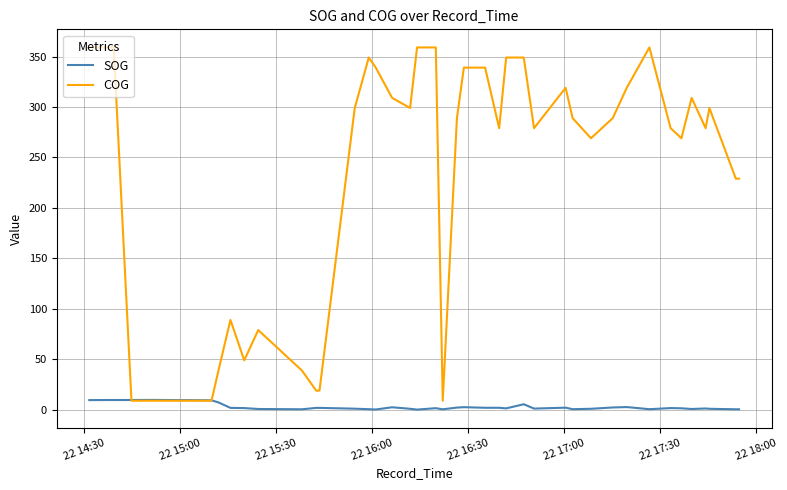

What is the greatest value displayed?

359.0